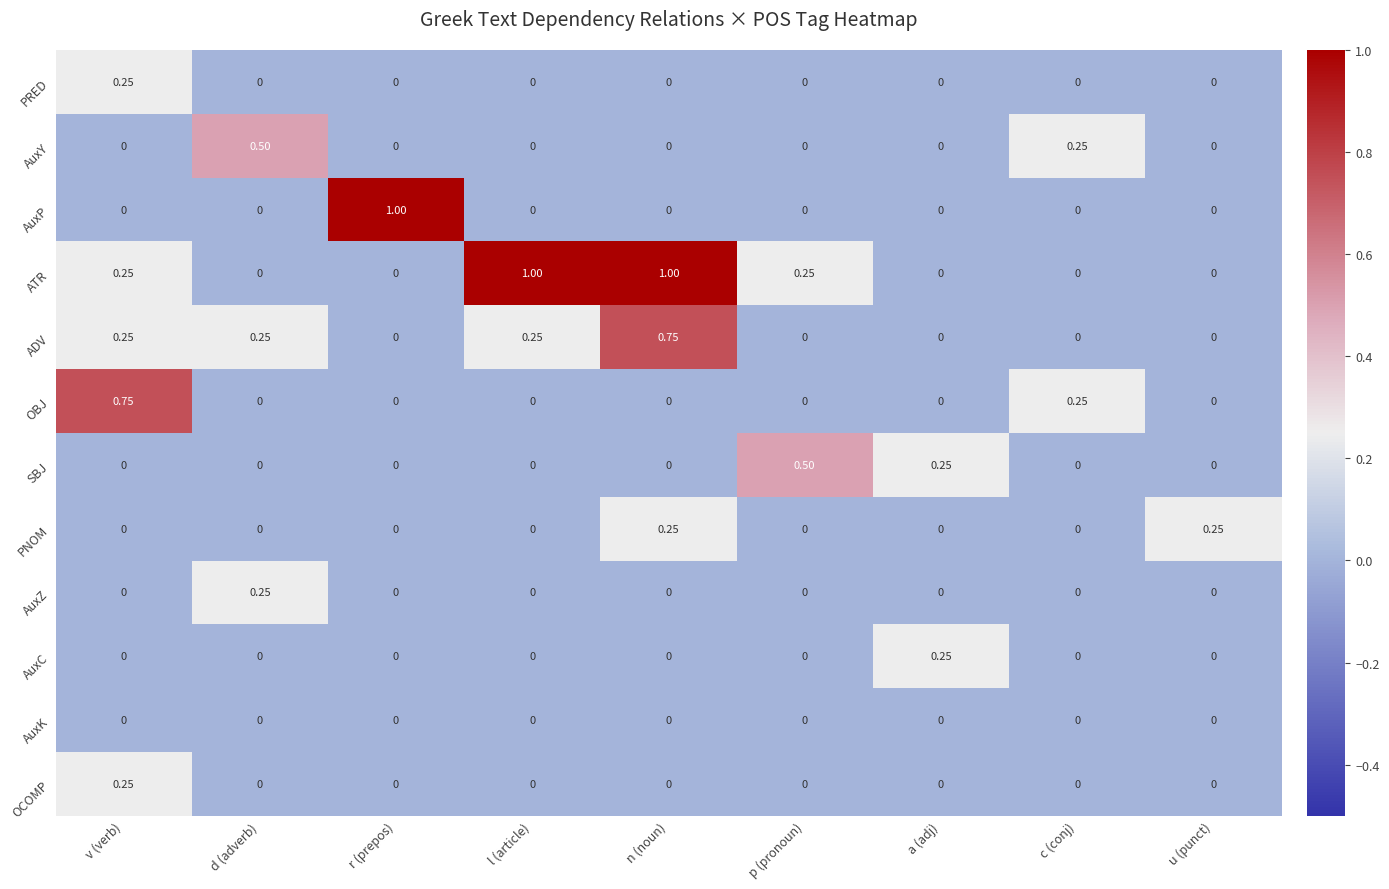

Which series has the largest total across all categories?

ATR